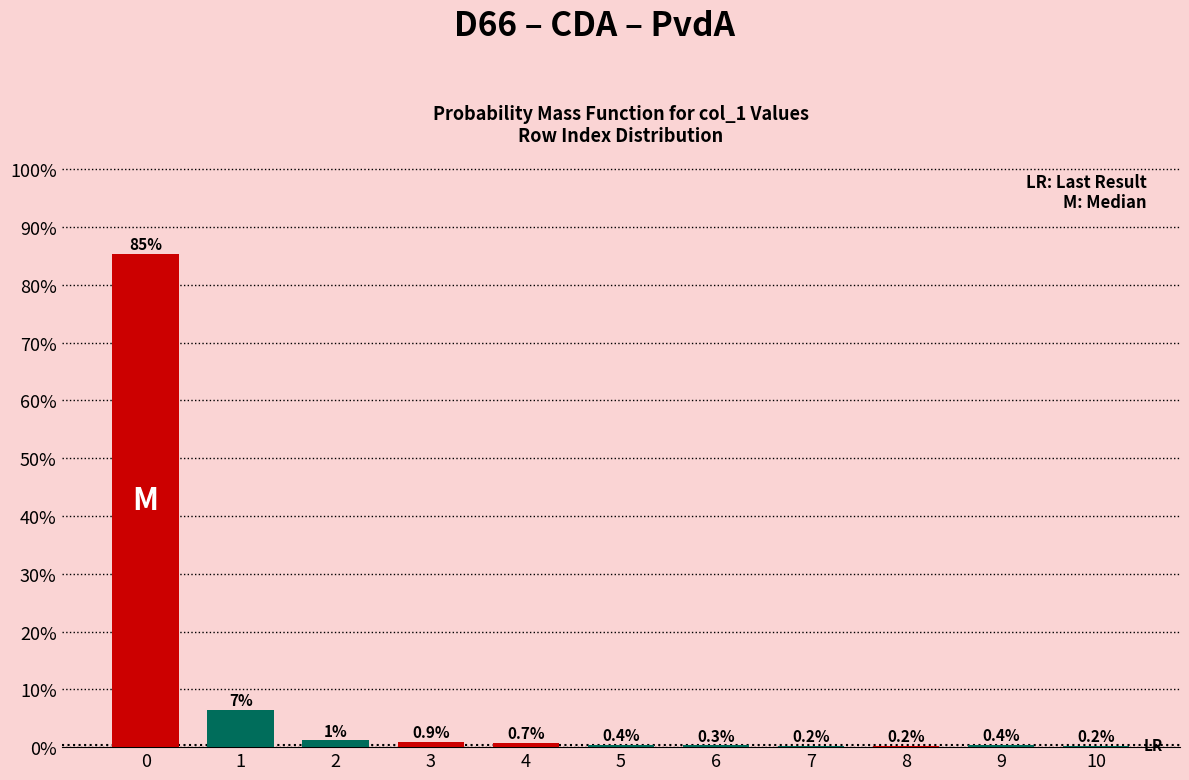

The value at 5 is 0.4. True or false?

True